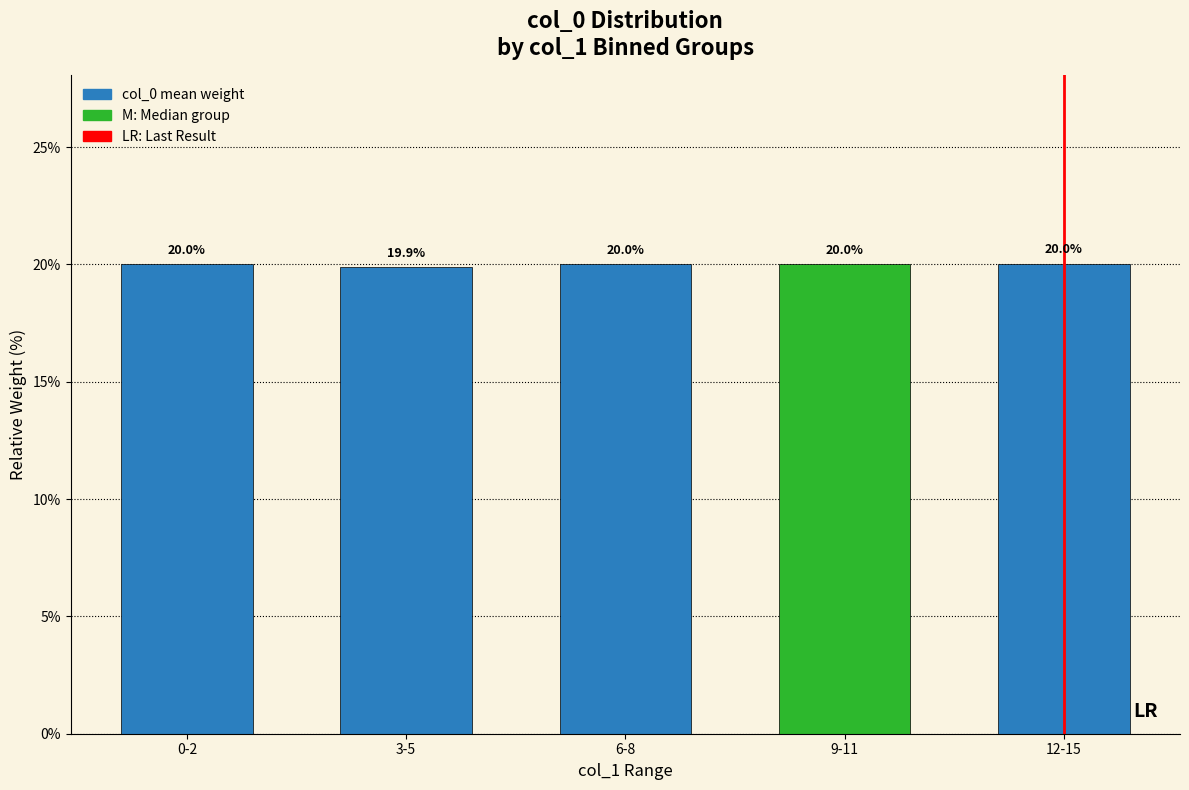

Is it true that the value at 6-8 is 26.9?

False